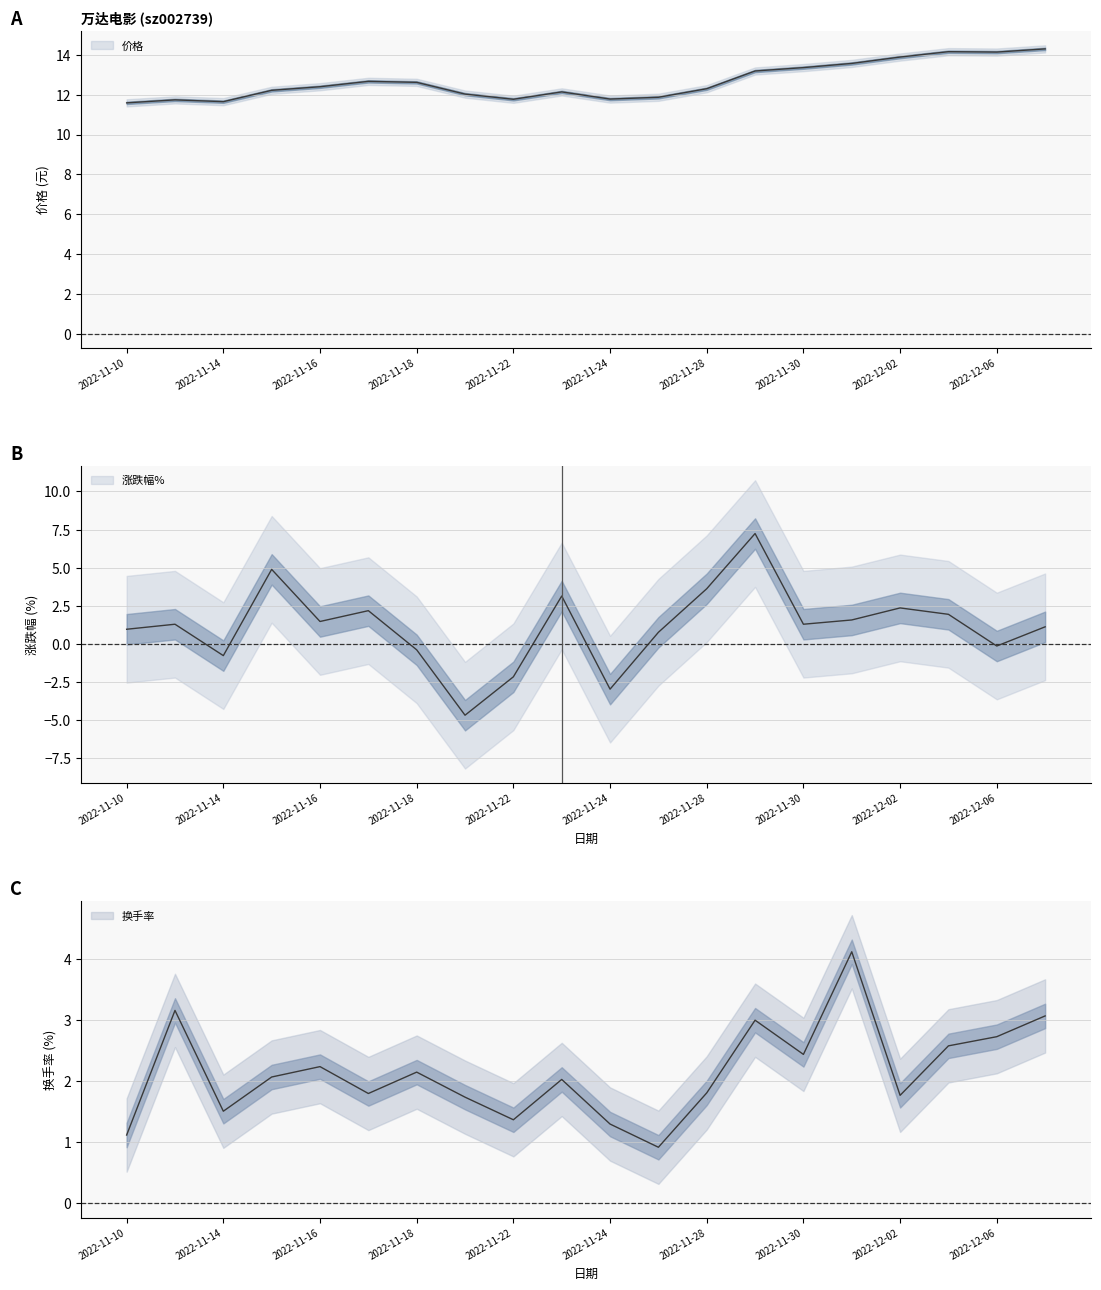

Which series changed the most between 2022-11-16 and 2022-12-01?

换手率